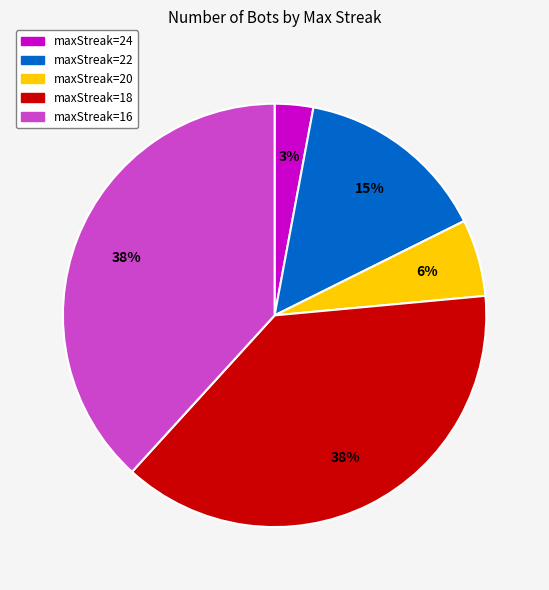

True or false: maxStreak=18 accounts for 38% of the total.

True